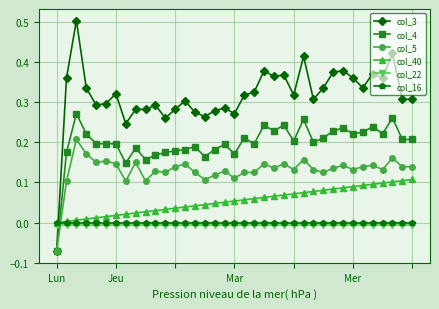

Does the chart display data point markers on the line(s)?

Yes